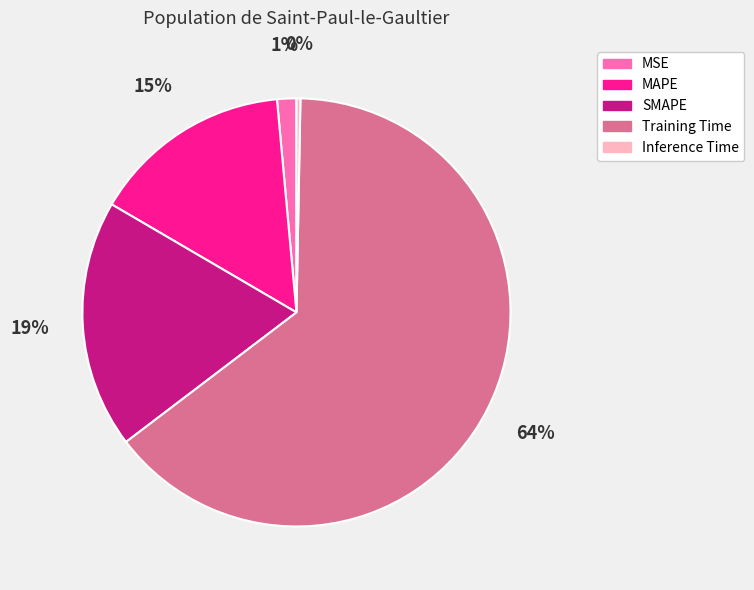

How many segments does this pie chart have?

5